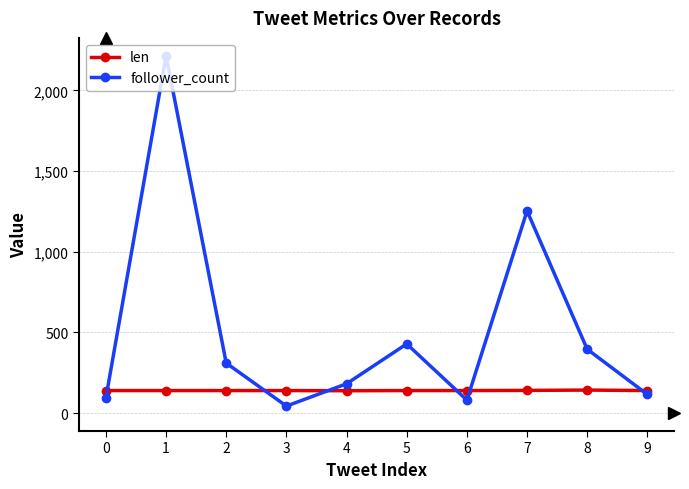

What is the highest value of the len series?

143